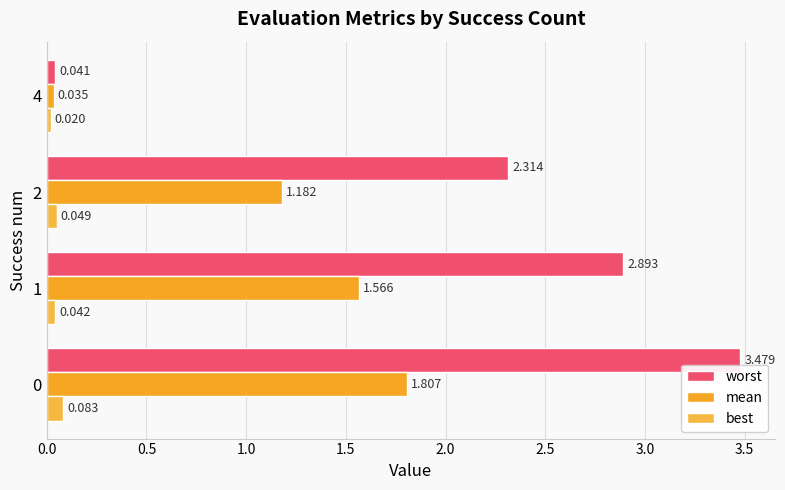

What is the maximum value for mean?

1.8